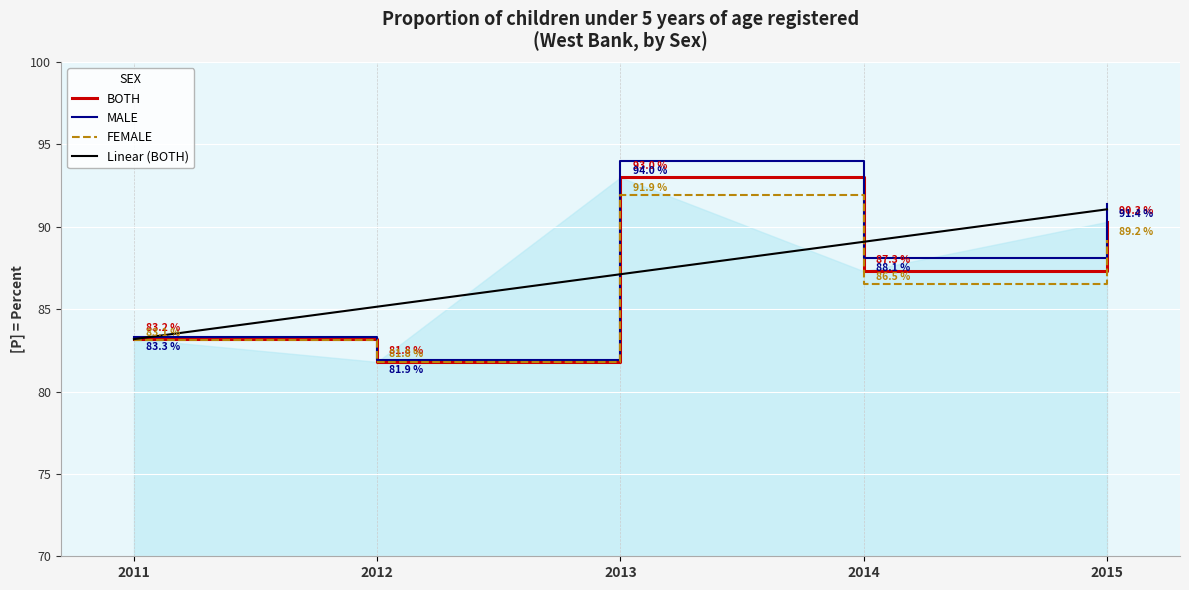

True or false: BOTH has more than 0 interior local peaks.

True